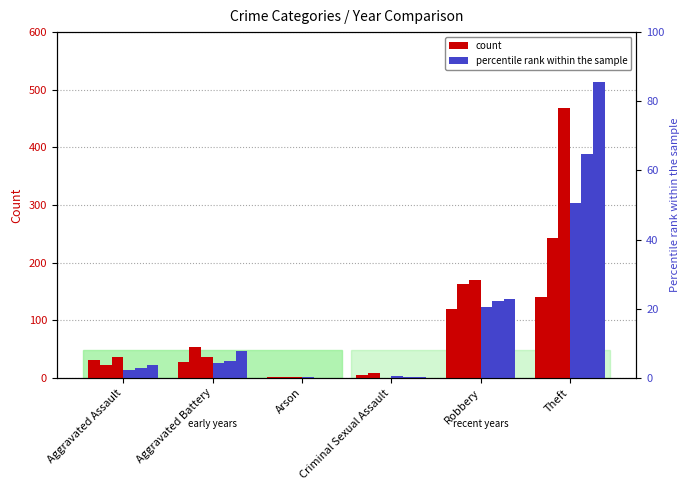

What is the label of the 2nd bar from the left?

Aggravated Battery